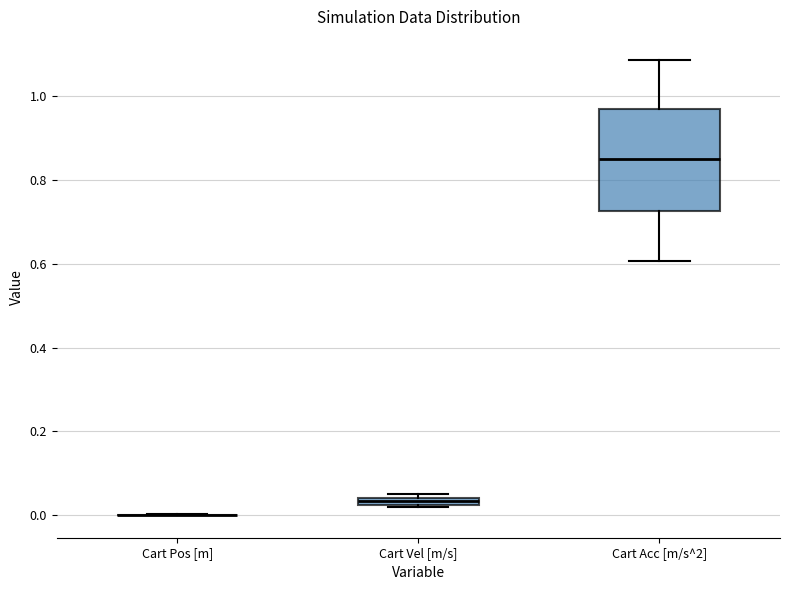

Comparing the boxes themselves (not the whiskers), which one is the tallest?

Cart Acc [m/s^2]